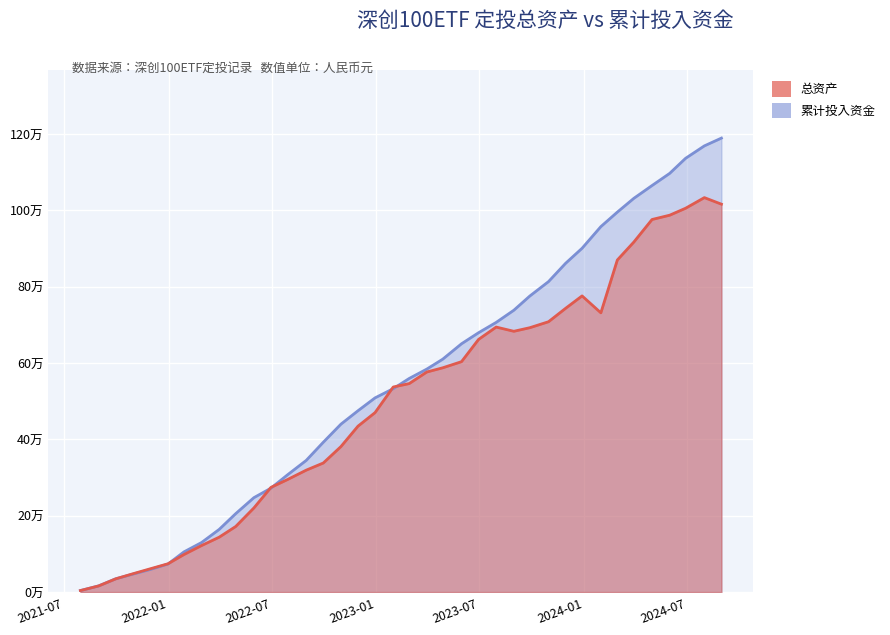

Reading left to right, transcribe all the data shown in this chart.

总资产: 3952.0	16046.3	34571.0	47389.0	61067.8	74134.5	98296.2	121868.8	143798.4	171766.9	220365.8	274196.1	294689.6	319351.9	338088.3	381088.3	434578.7	470091.3	537138.5	546094.4	576440.9	587456.6	603517.9	661850.5	694179.7	683111.6	692464.7	708153.3	743218.7	775812.2	731450.6	869870.3	916879.5	975940.2	987199.0	1005438.8	1033249.2	1016087.1
累计投入资金: 3952.0	16203.5	34811.2	46478.0	59297.8	73512.1	105221.8	129787.4	164152.5	205375.2	247285.0	272205.1	306976.3	344883.1	392423.8	439795.6	474980.5	508682.3	532816.6	559472.9	584093.6	610062.4	650372.9	679367.9	706437.3	738242.3	775340.8	813269.2	861151.8	900595.3	957269.7	995294.2	1031395.9	1064908.9	1096744.8	1136247.4	1168800.3	1189181.2